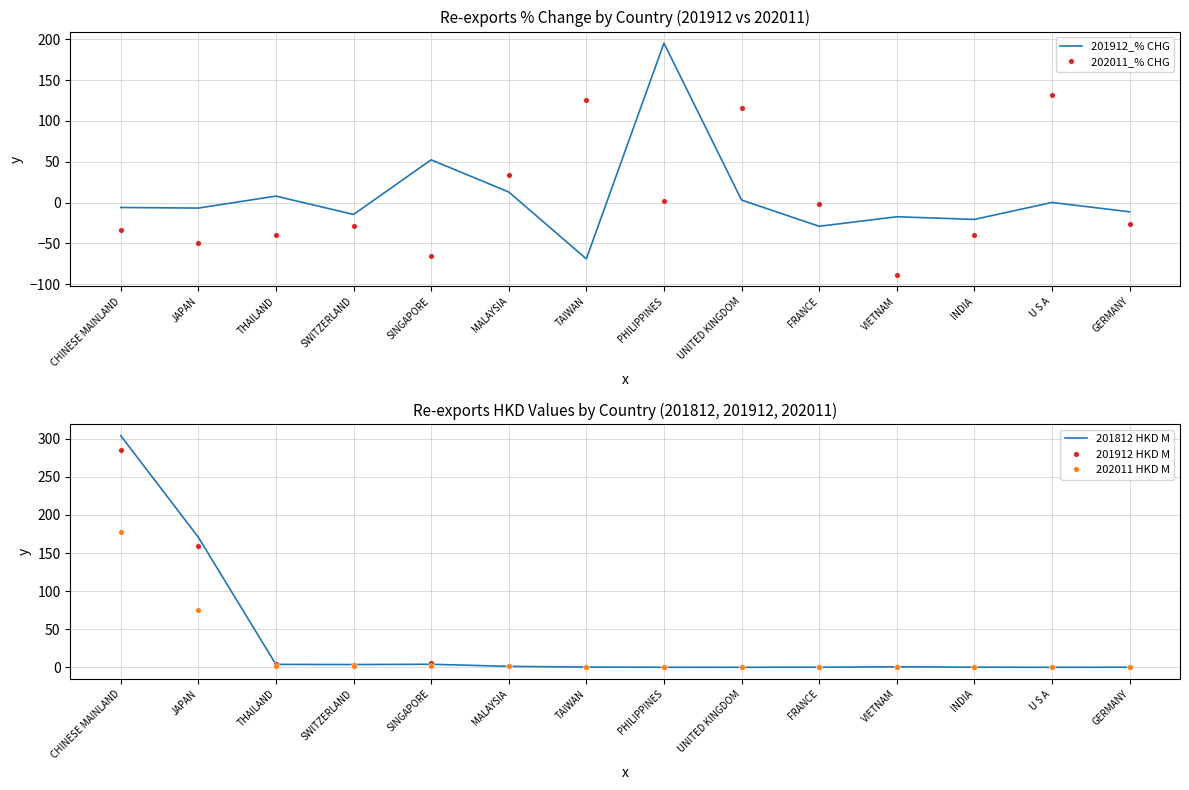

Where do 202011 HKD M and 201912_% CHG first cross each other?

JAPAN and THAILAND